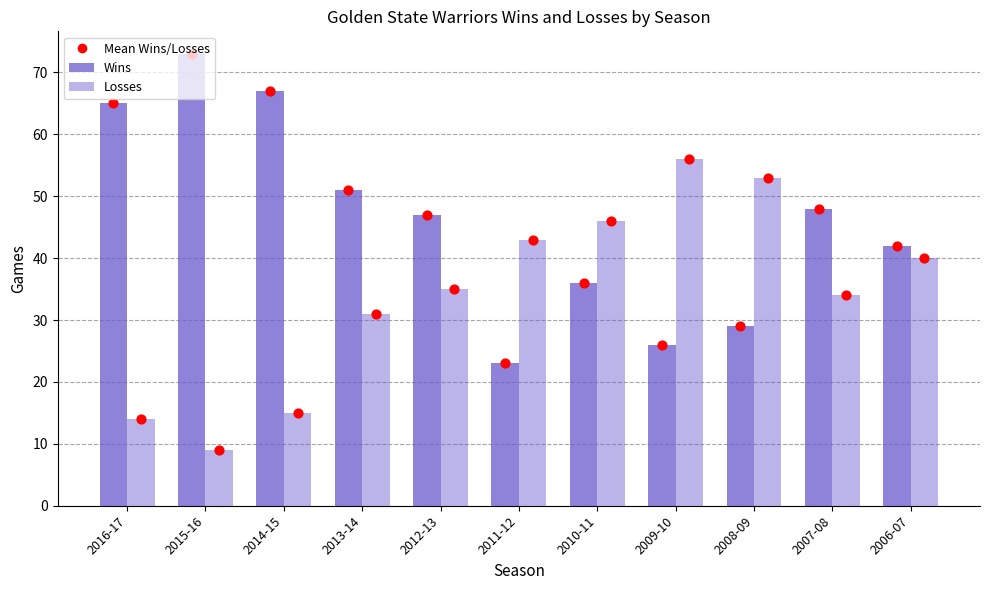

Which series has the largest total across all categories?

Wins